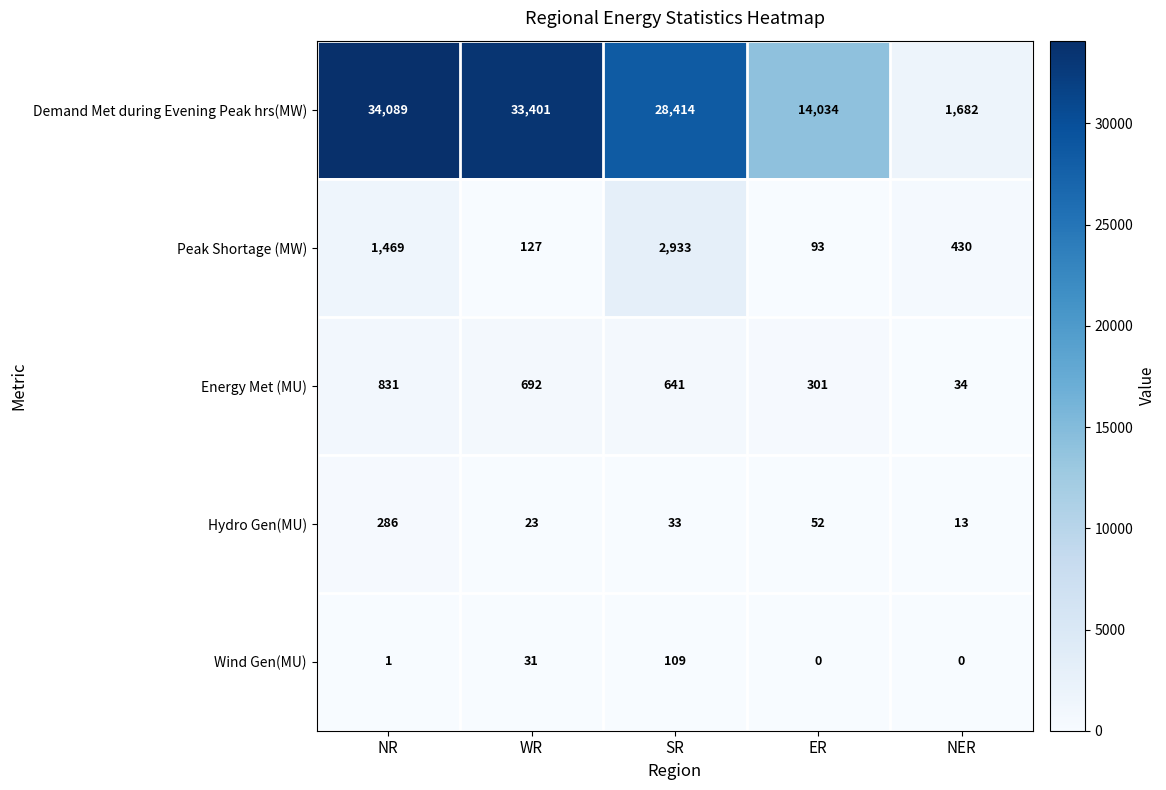

Is the value of Energy Met (MU) at WR greater than the value of Demand Met during Evening Peak hrs(MW) at ER?

No